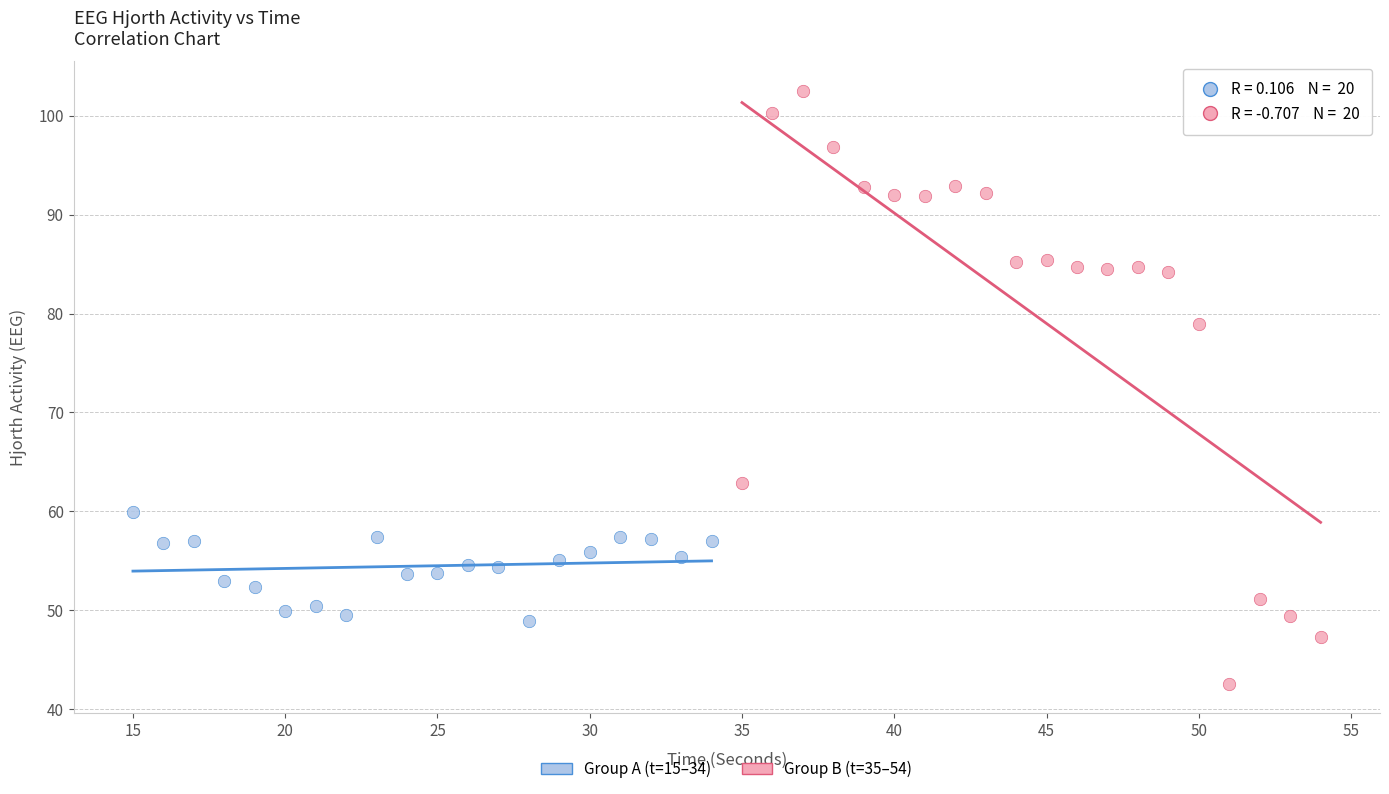

Which series has the widest spread of Y values?

Group B (t=35–54)